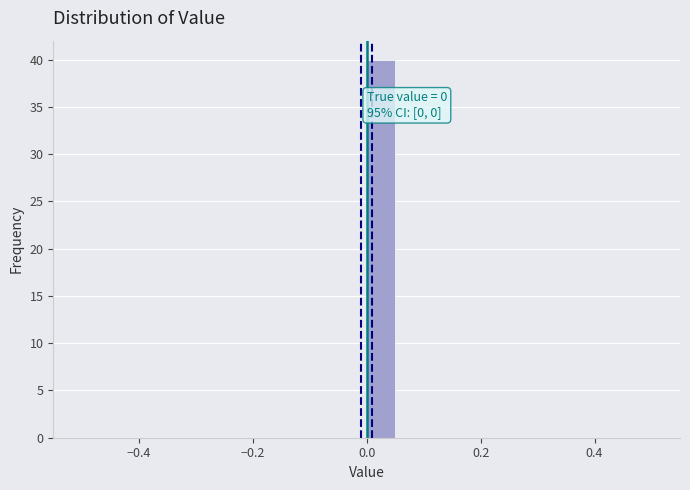

Read against the x-axis, roughly where is the centre of the tallest bar?

0.02